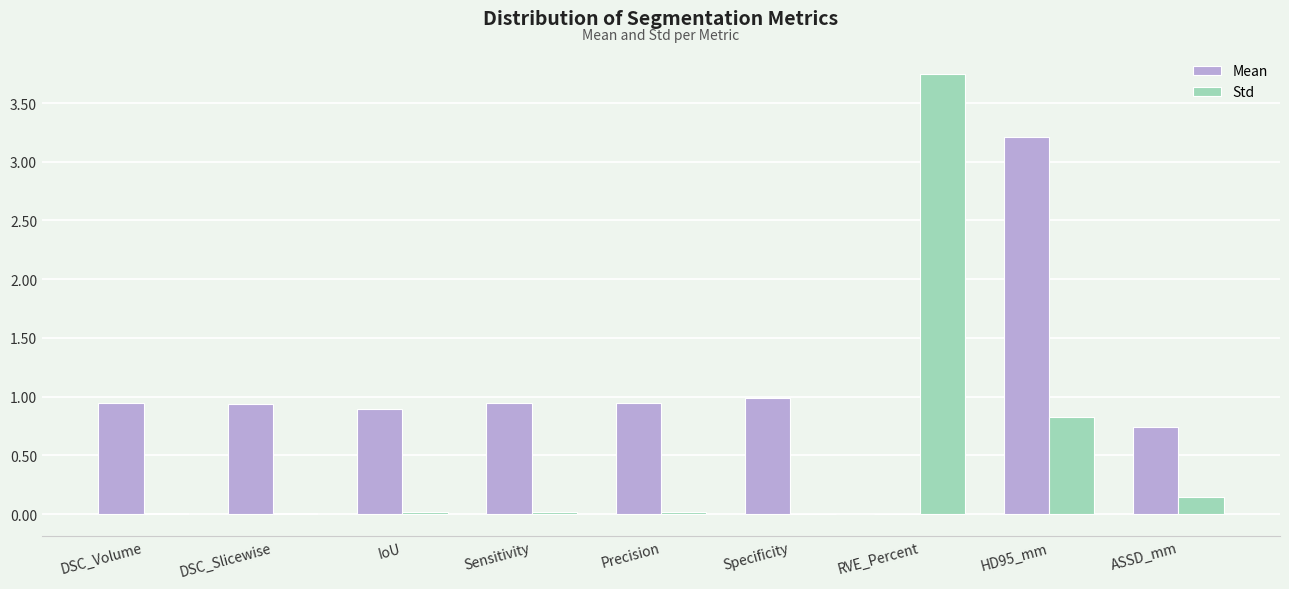

The Std series shows 0.0 at Specificity. True or false?

True